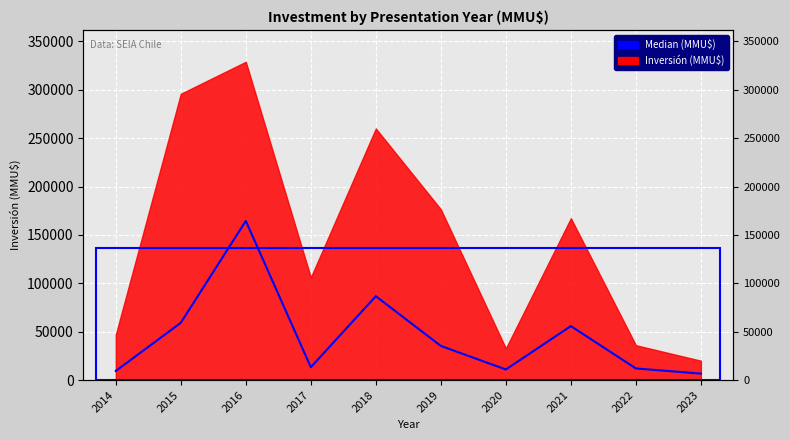

The value at 2023 is 6676.7. True or false?

True